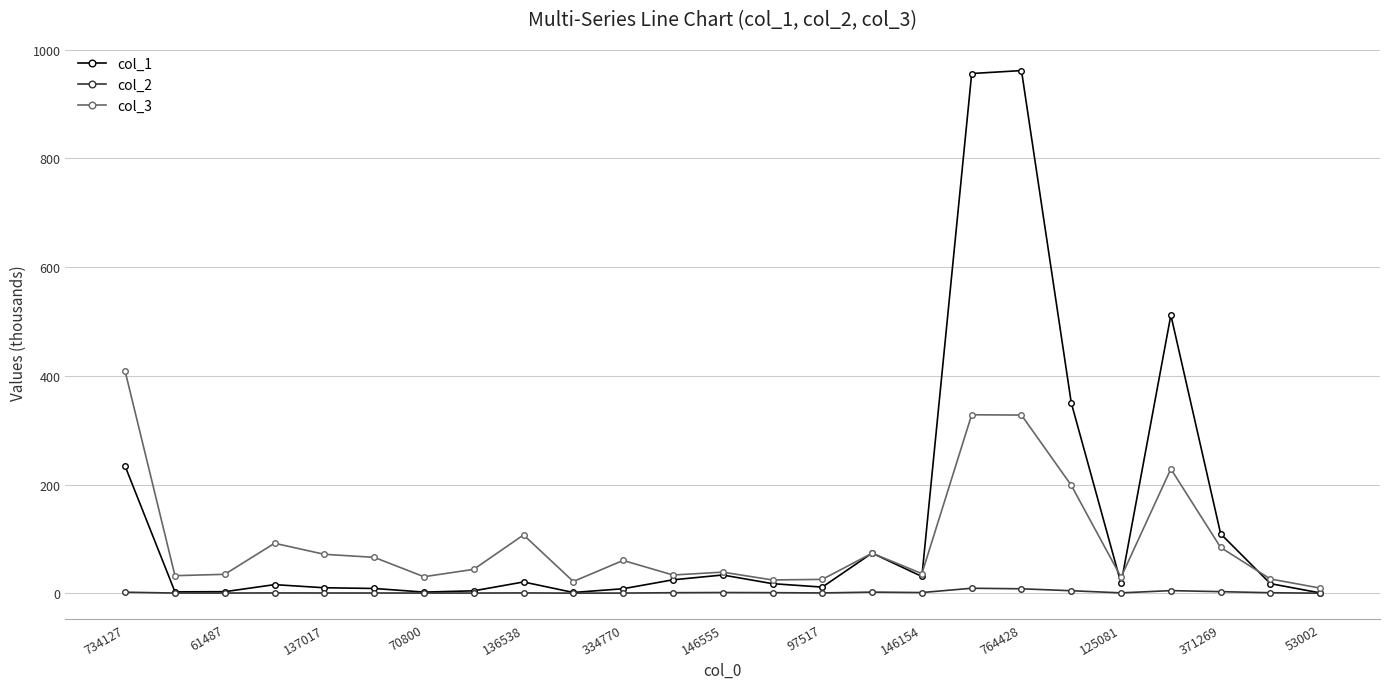

At how many categories does at least one series exceed 294?

5